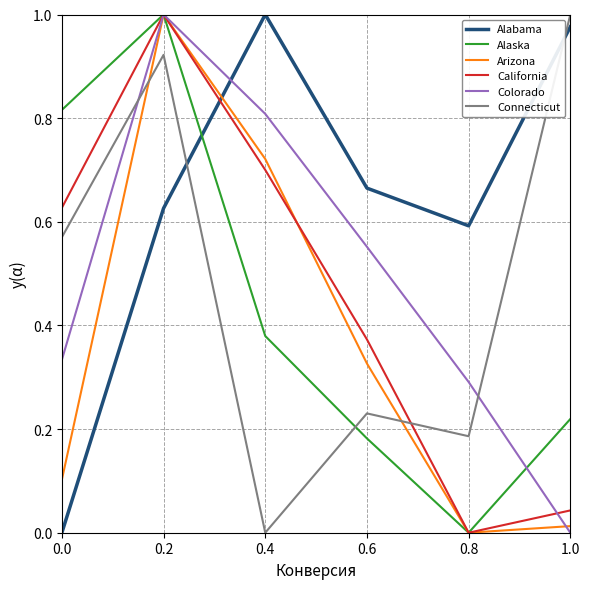

What position from the right is 0.4?

4